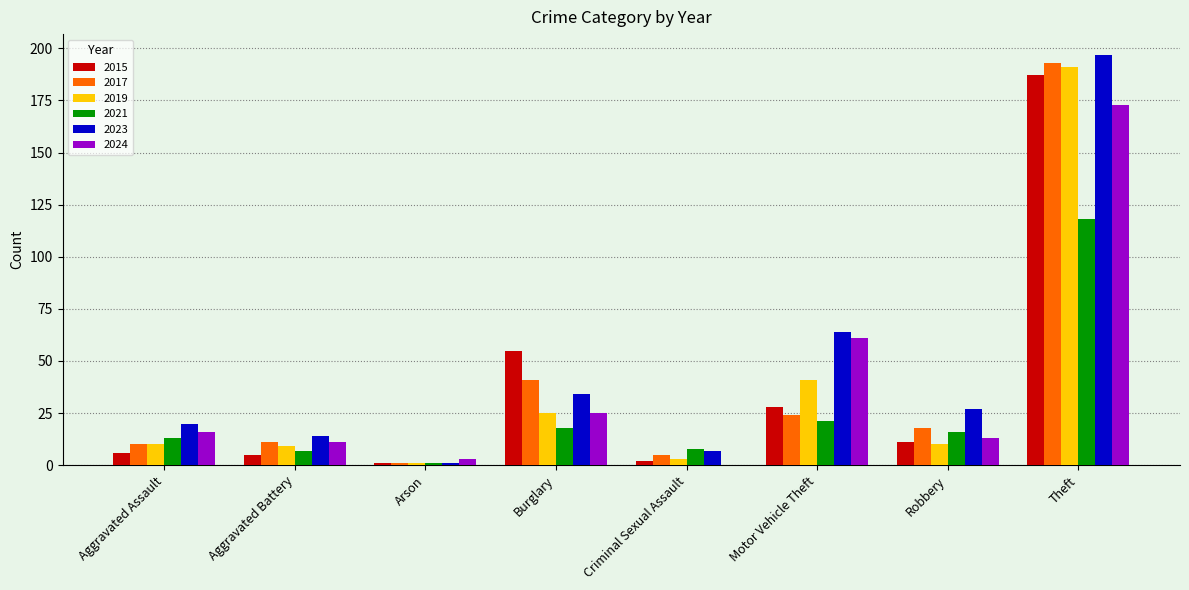

Between Aggravated Assault and Criminal Sexual Assault, which series saw the biggest shift?

2024